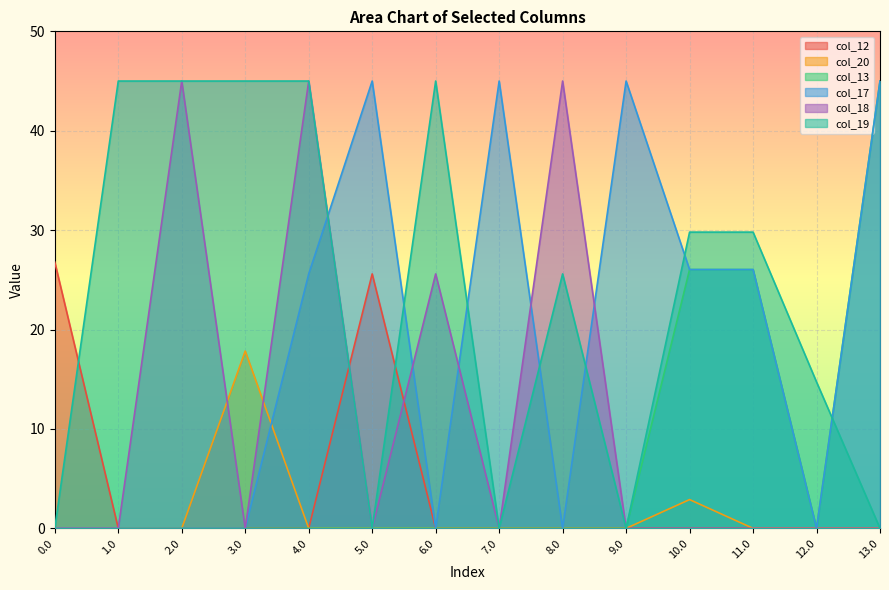

Reading left to right, transcribe all the data shown in this chart.

col_12: 0.0=26.8	1.0=0.0	2.0=0.0	3.0=0.0	4.0=0.0	5.0=25.6	6.0=0.0	7.0=0.0	8.0=0.0	9.0=0.0	10.0=0.0	11.0=0.0	12.0=0.0	13.0=0.0
col_20: 0.0=0.0	1.0=0.0	2.0=0.0	3.0=17.8	4.0=0.0	5.0=0.0	6.0=0.0	7.0=0.0	8.0=0.0	9.0=0.0	10.0=2.9	11.0=0.0	12.0=0.0	13.0=0.0
col_13: 0.0=0.0	1.0=0.0	2.0=0.0	3.0=0.0	4.0=0.0	5.0=0.0	6.0=0.0	7.0=0.0	8.0=0.0	9.0=0.0	10.0=26.0	11.0=26.0	12.0=0.0	13.0=45.0
col_17: 0.0=0.0	1.0=0.0	2.0=0.0	3.0=0.0	4.0=25.6	5.0=45.0	6.0=0.0	7.0=45.0	8.0=0.0	9.0=45.0	10.0=26.0	11.0=26.0	12.0=0.0	13.0=45.0
col_18: 0.0=0.0	1.0=0.0	2.0=45.0	3.0=0.0	4.0=45.0	5.0=0.0	6.0=25.6	7.0=0.0	8.0=45.0	9.0=0.0	10.0=0.0	11.0=0.0	12.0=0.0	13.0=0.0
col_19: 0.0=0.0	1.0=45.0	2.0=45.0	3.0=45.0	4.0=45.0	5.0=0.0	6.0=45.0	7.0=0.0	8.0=25.6	9.0=0.0	10.0=29.8	11.0=29.8	12.0=14.7	13.0=0.0